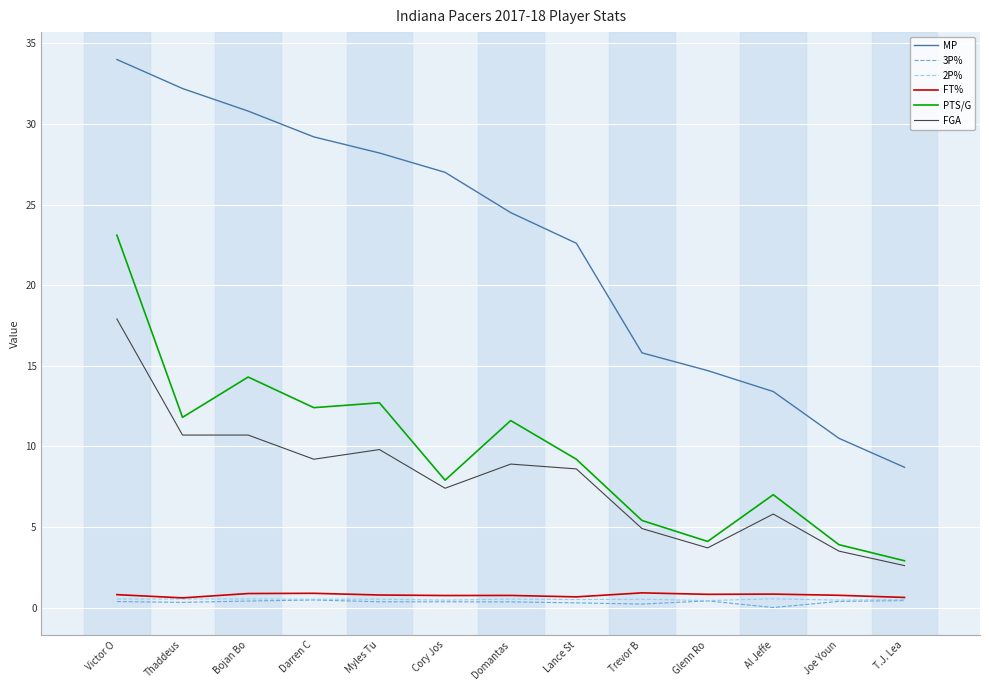

What is the sum of the PTS/G values at Joe Youn and Trevor B?

9.3